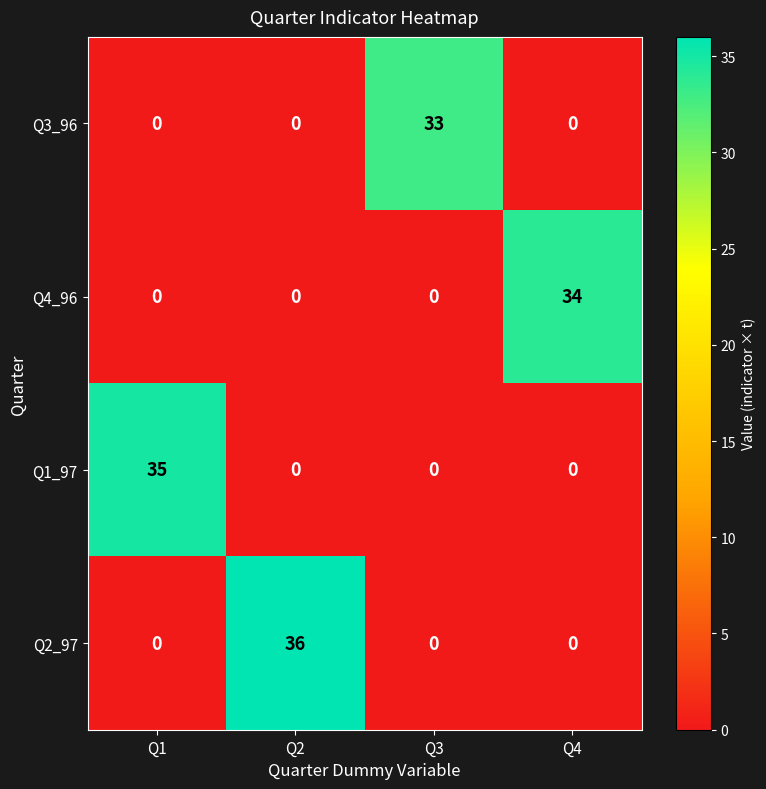

The Q1_97 series shows 0 at Q2. True or false?

True